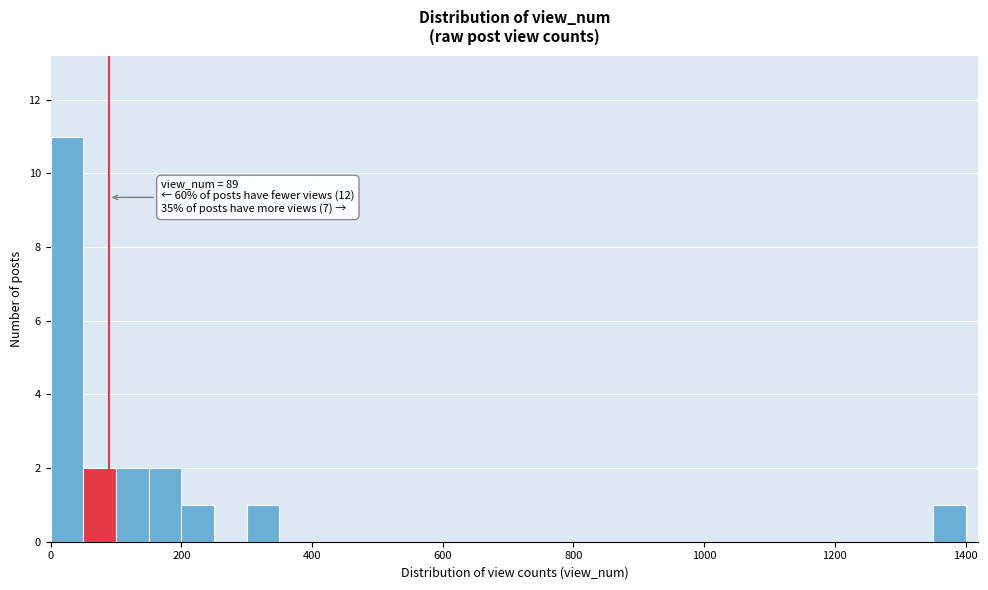

Read against the x-axis, roughly where is the centre of the tallest bar?

20